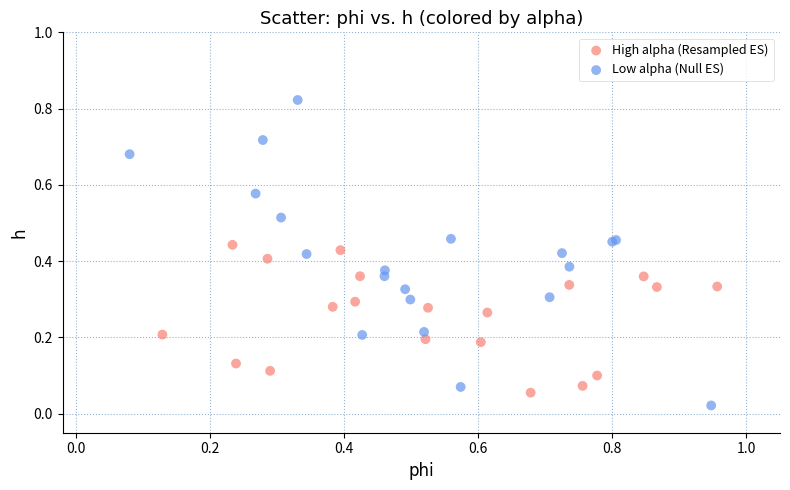

Which series has the largest Y range (max minus min)?

Low alpha (Null ES)